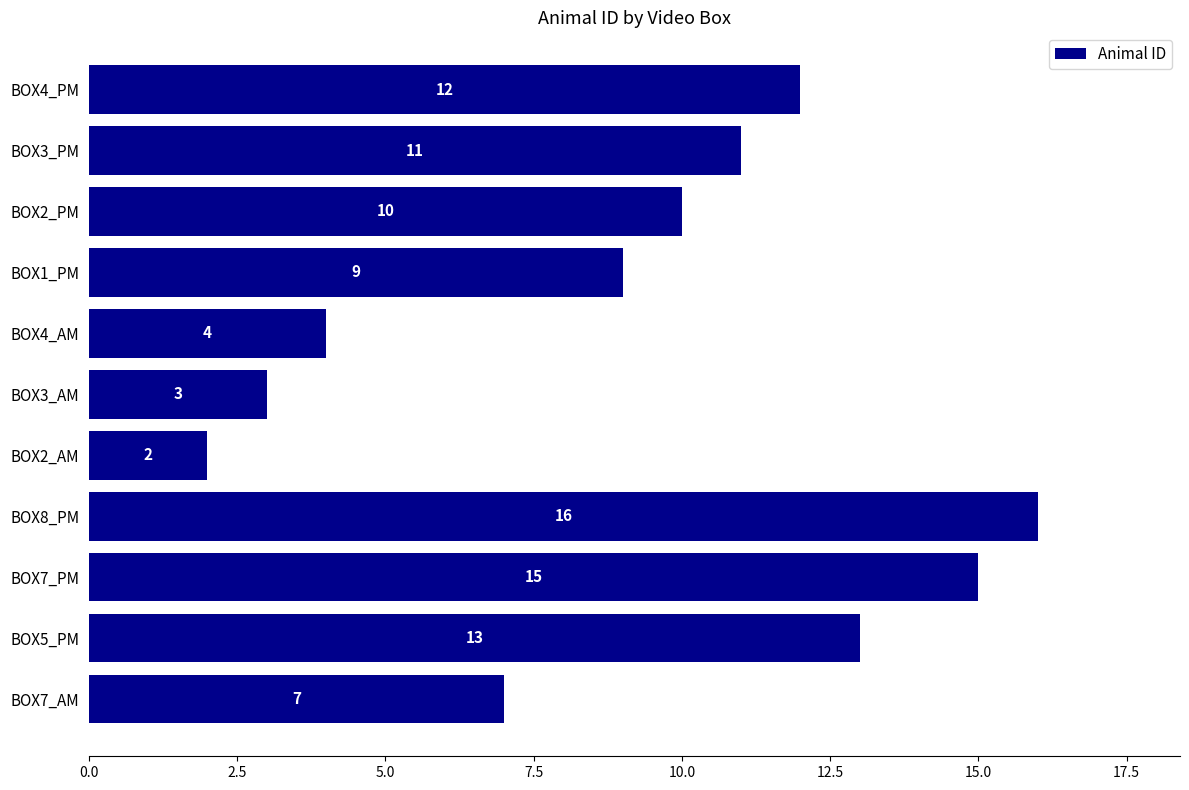

Count the number of data series in this chart.

1